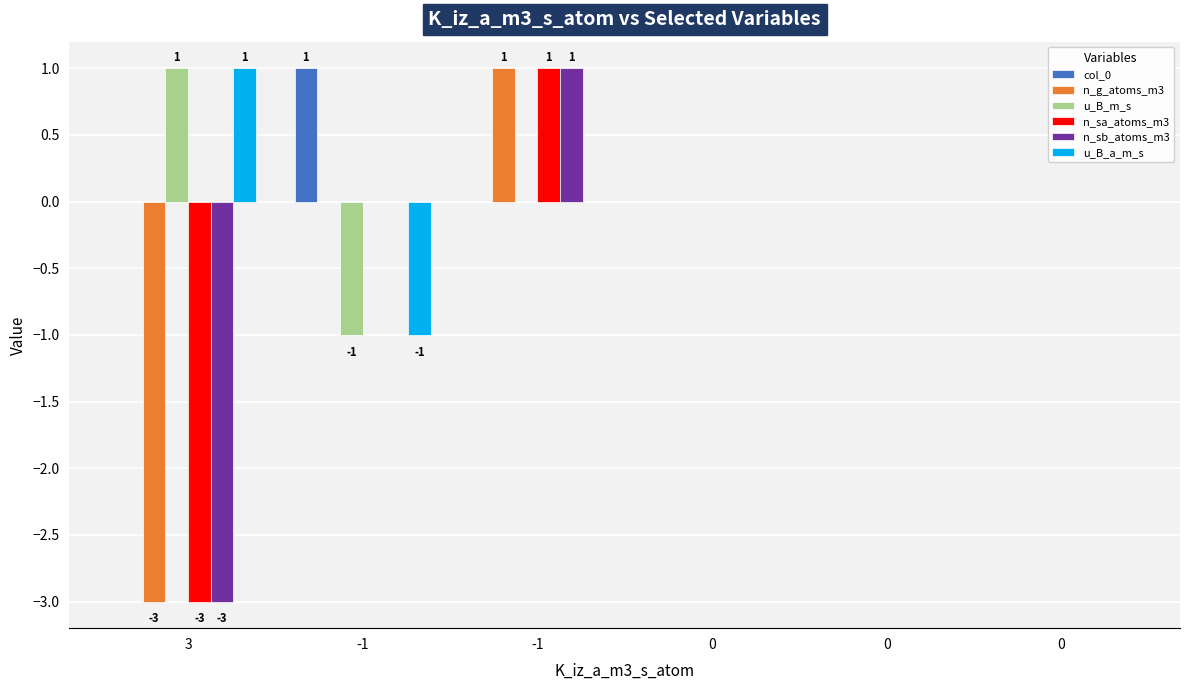

Reading left to right, list all the values displayed in this chart.

col_0: 0	1	0	0	0	0
n_g_atoms_m3: -3	0	1	0	0	0
u_B_m_s: 1	-1	0	0	0	0
n_sa_atoms_m3: -3	0	1	0	0	0
n_sb_atoms_m3: -3	0	1	0	0	0
u_B_a_m_s: 1	-1	0	0	0	0